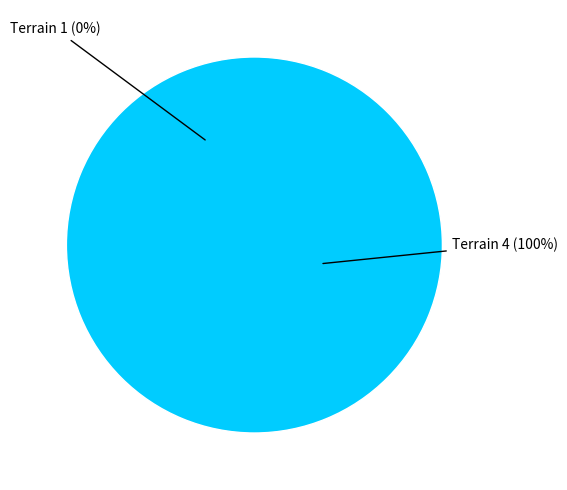

What is the change in value from Terrain 1 to Terrain 4?

+180